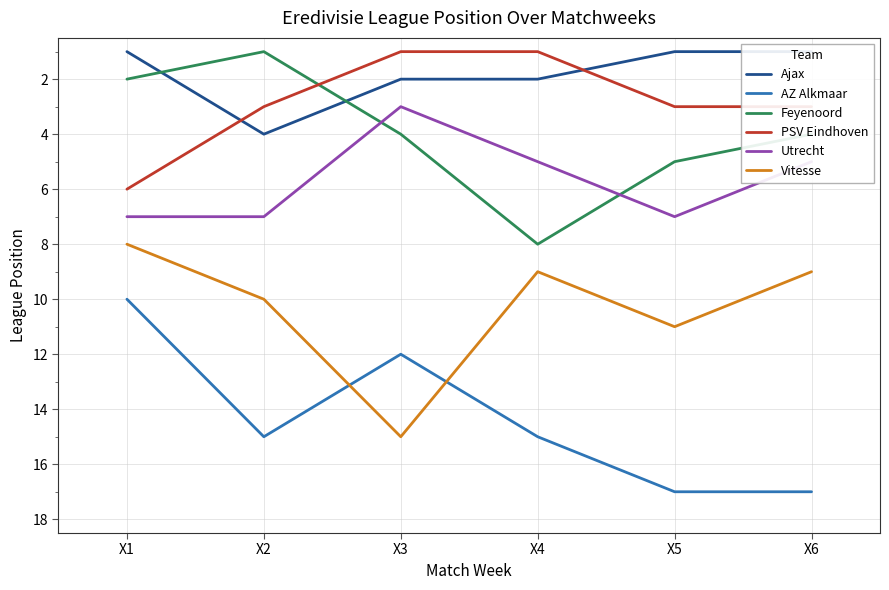

What is the total value across all series at X4?

40